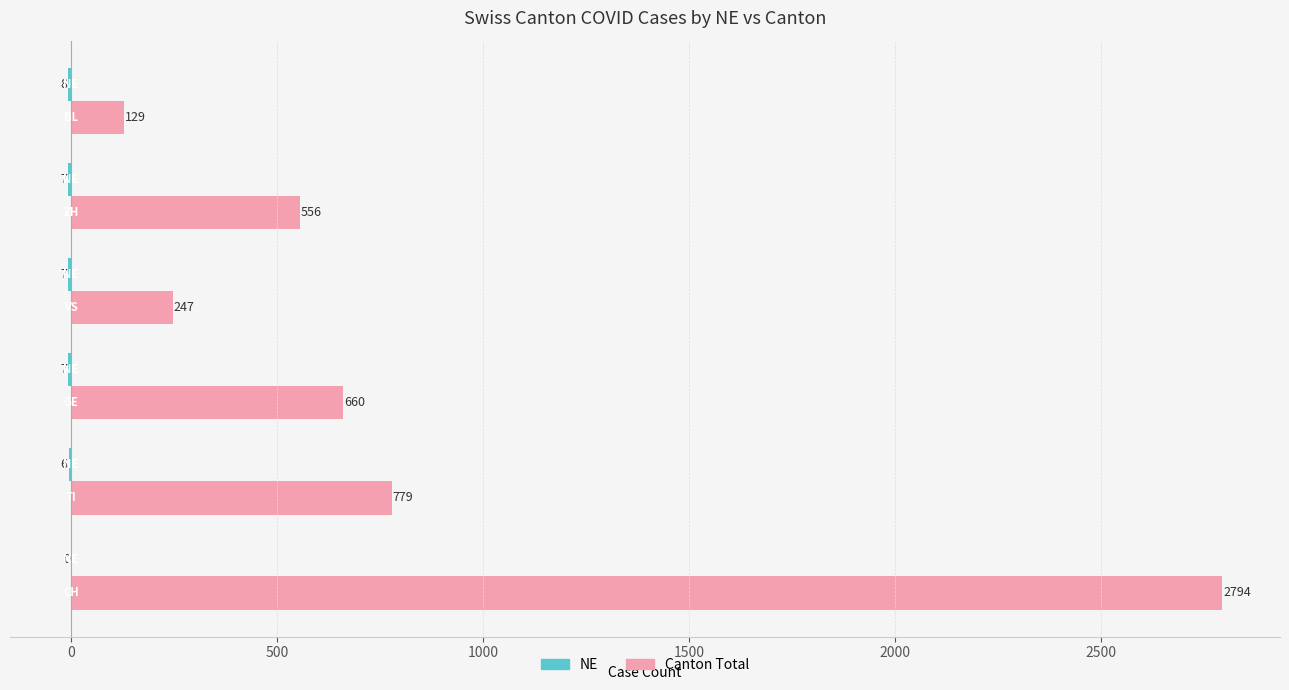

What is the maximum value shown in the chart?

2794